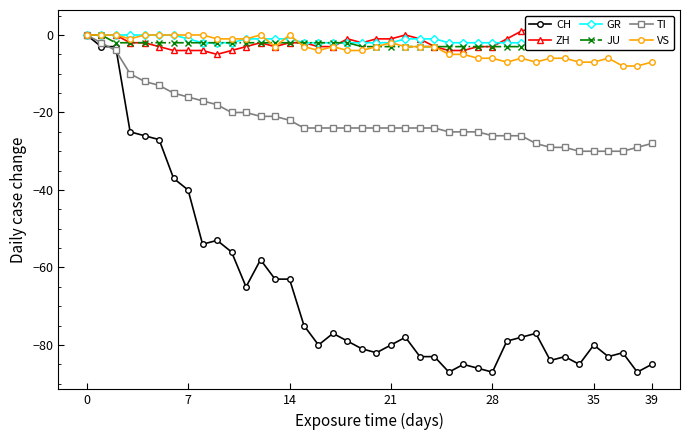

Which series has the largest total across all categories?

GR